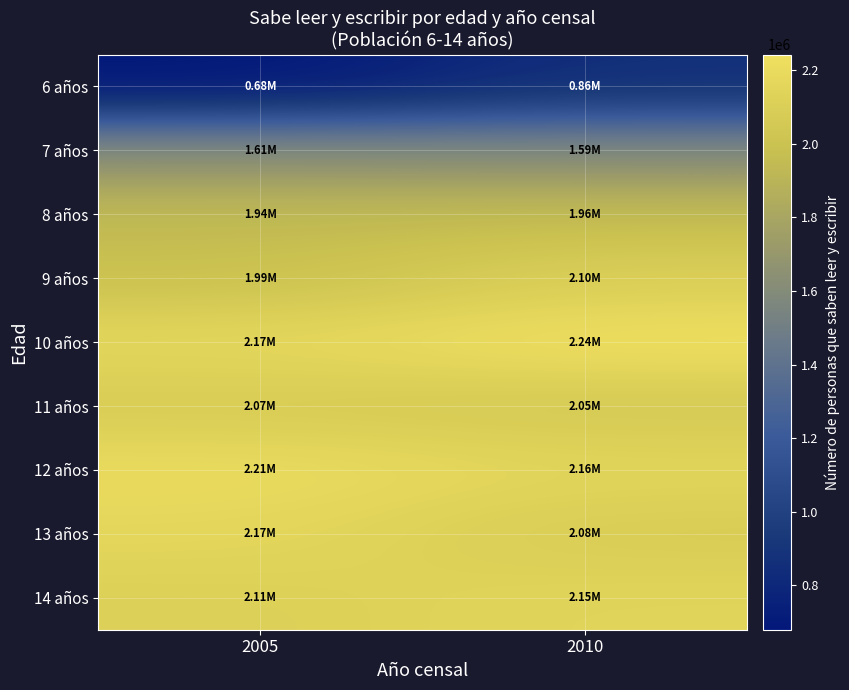

Rank the series at 2005 from highest to lowest value.

12 años, 10 años, 13 años, 14 años, 11 años, 9 años, 8 años, 7 años, 6 años